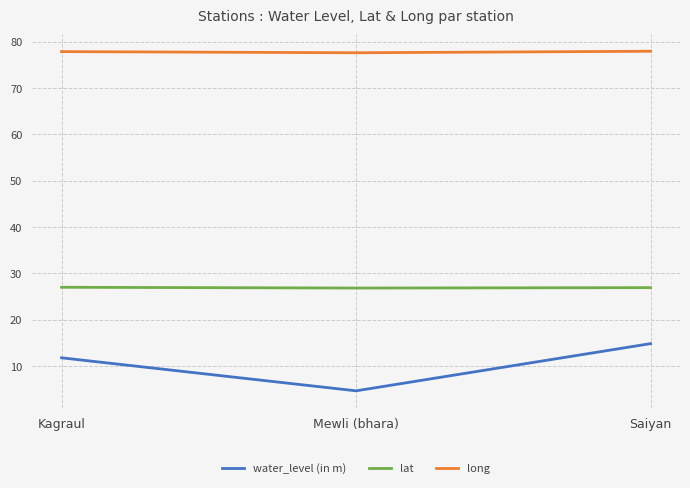

How many lines are shown in the chart?

3